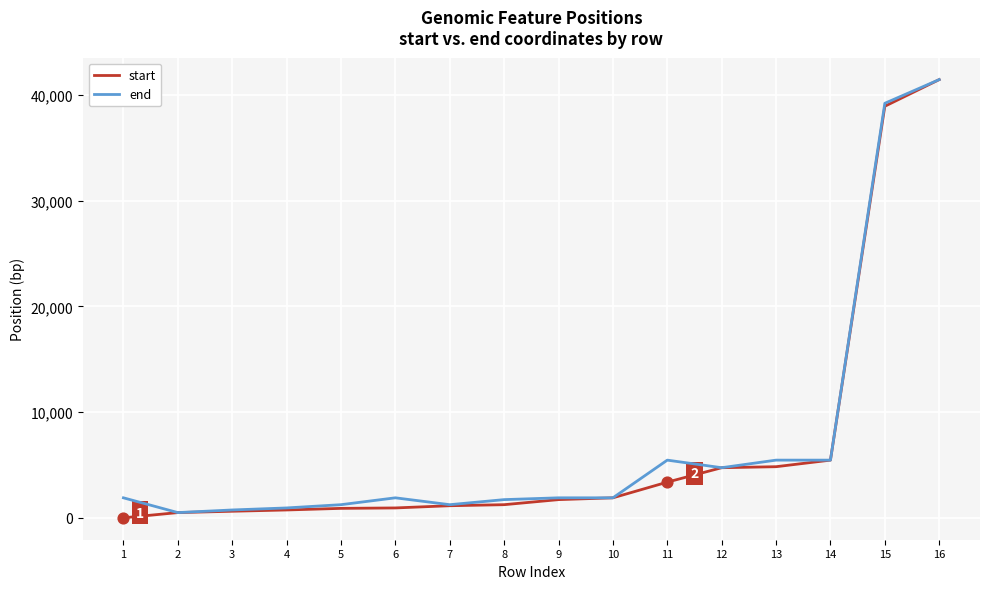

What is the total value across all series at 1?

1894